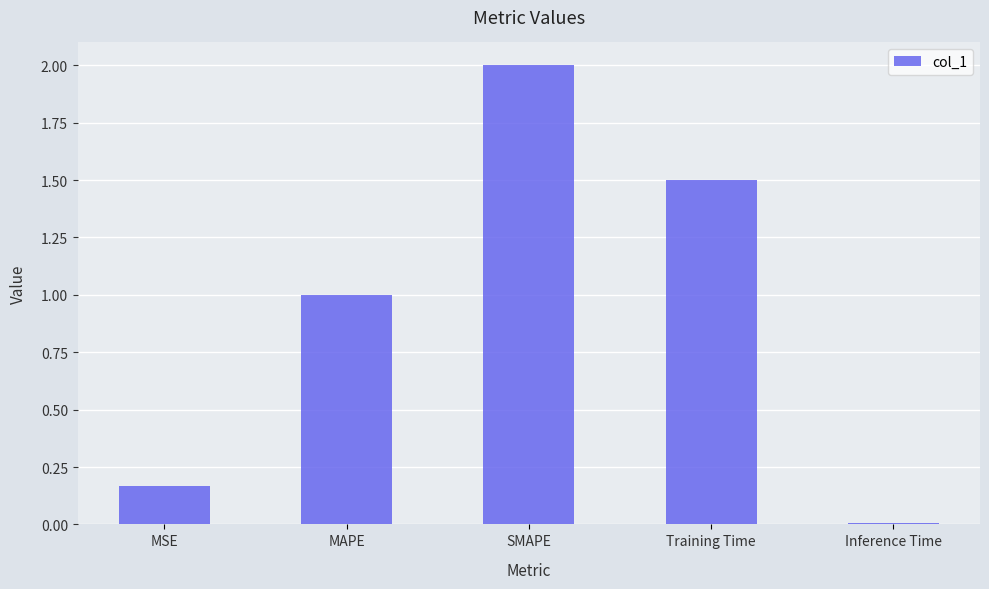

What is the label of the 1st bar from the right?

Inference Time